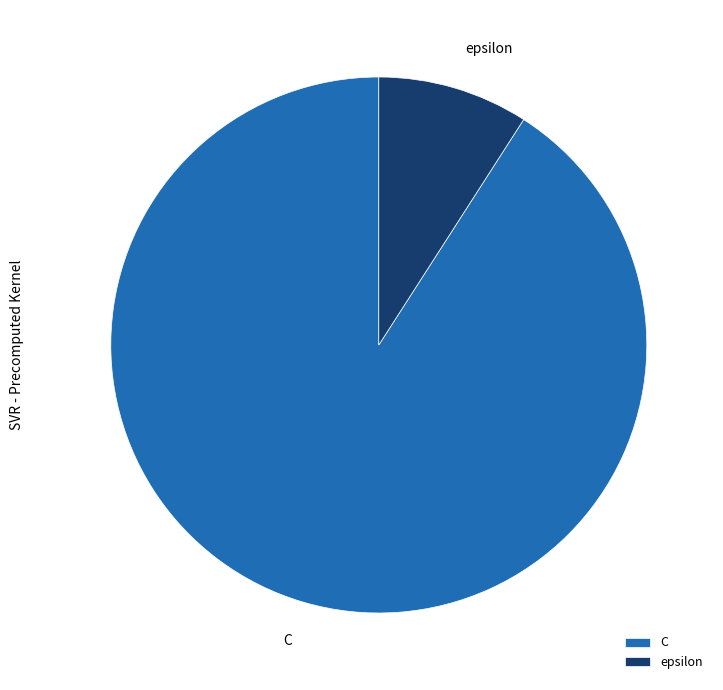

Approximately how many times larger is the value at C compared to epsilon?

10.0